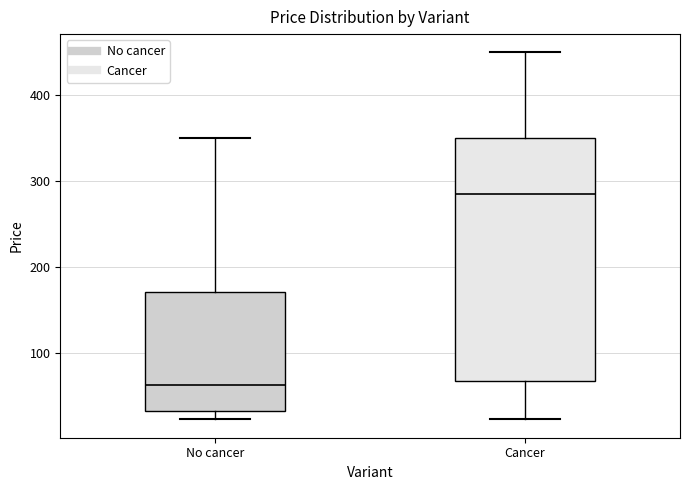

Comparing the boxes themselves (not the whiskers), which one is the tallest?

Cancer